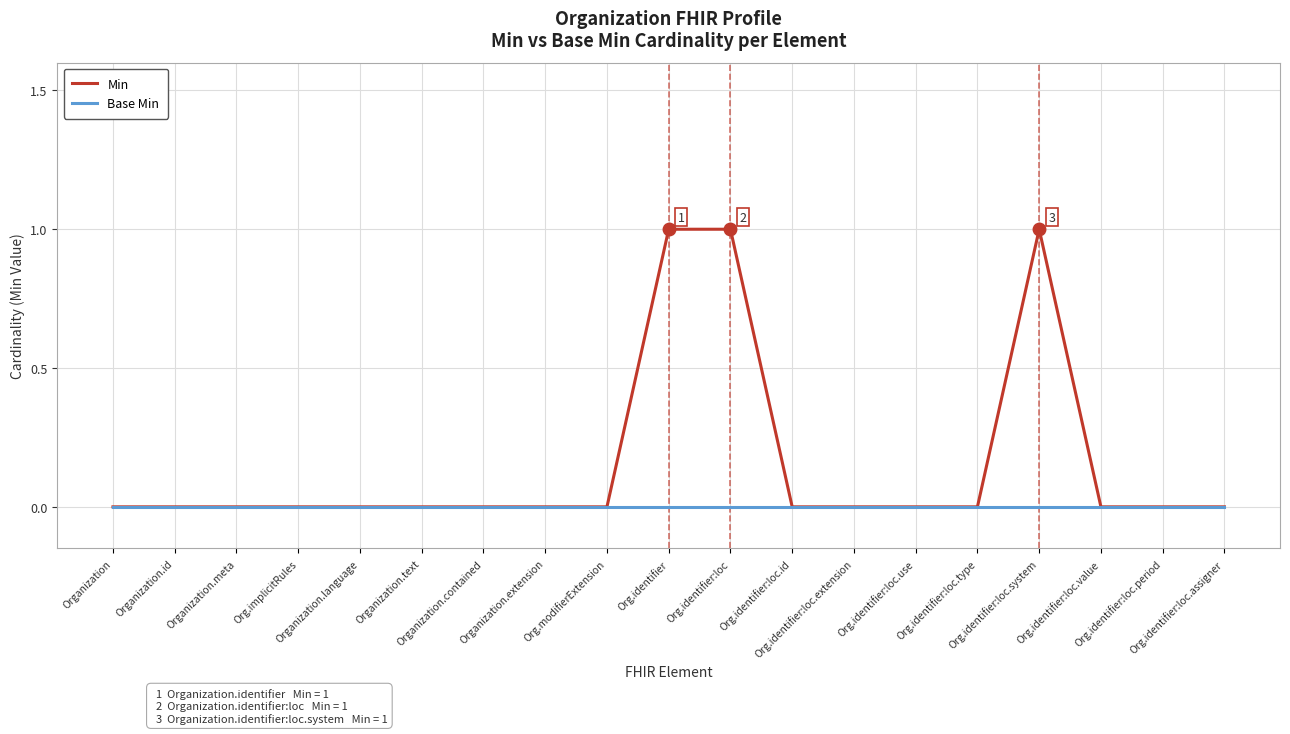

Reading right to left, extract all data points from this chart.

Min: 0	0	0	1	0	0	0	0	1	1	0	0	0	0	0	0	0	0	0
Base Min: 0	0	0	0	0	0	0	0	0	0	0	0	0	0	0	0	0	0	0